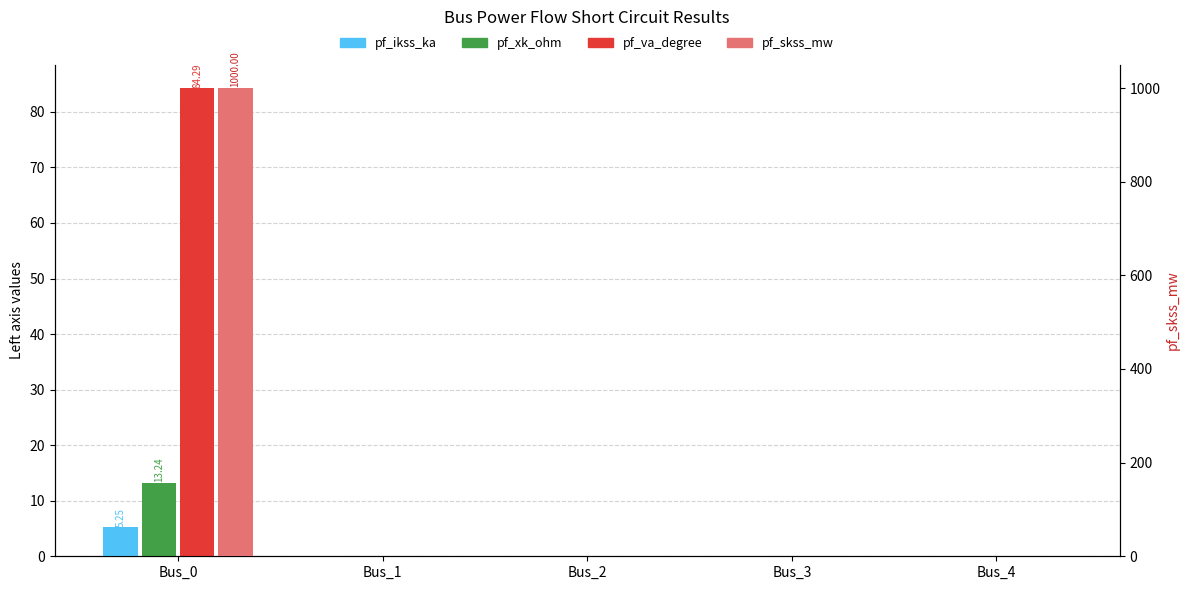

At which label does pf_ikss_ka reach its peak?

Bus_0